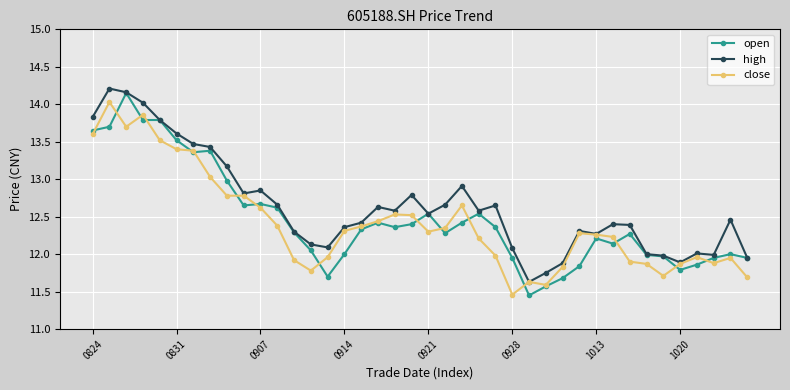

Does the chart have visible grid lines?

Yes